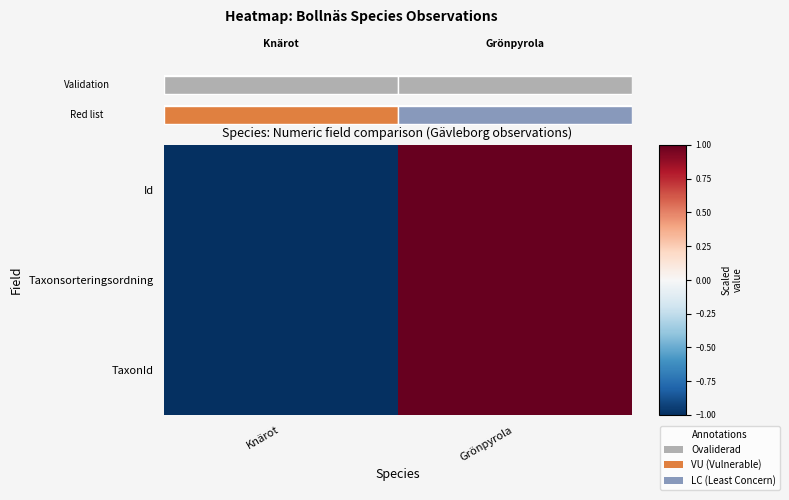

List the series in order of their peak value, highest first.

Id, Taxonsorteringsordning, TaxonId